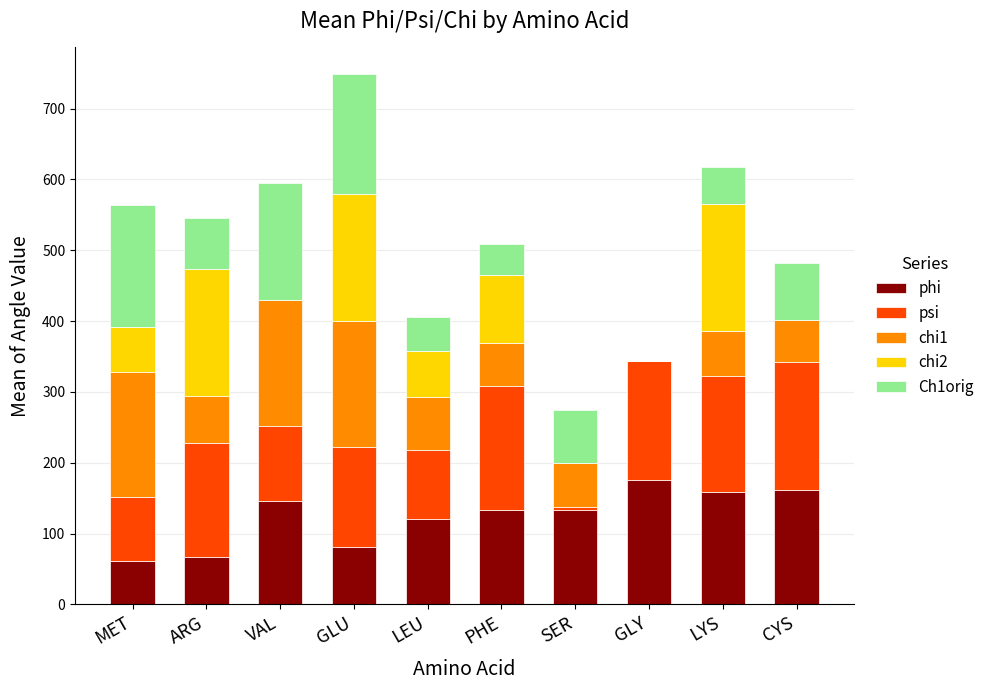

Is it true that phi equals 146.7 at VAL?

True